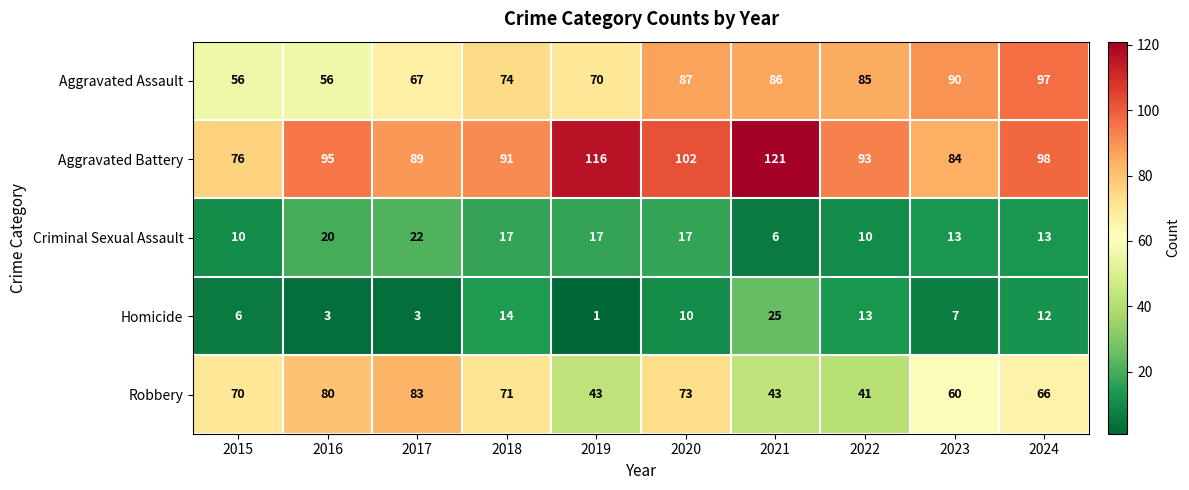

Rank the series at 2015 from lowest to highest value.

Homicide, Criminal Sexual Assault, Aggravated Assault, Robbery, Aggravated Battery